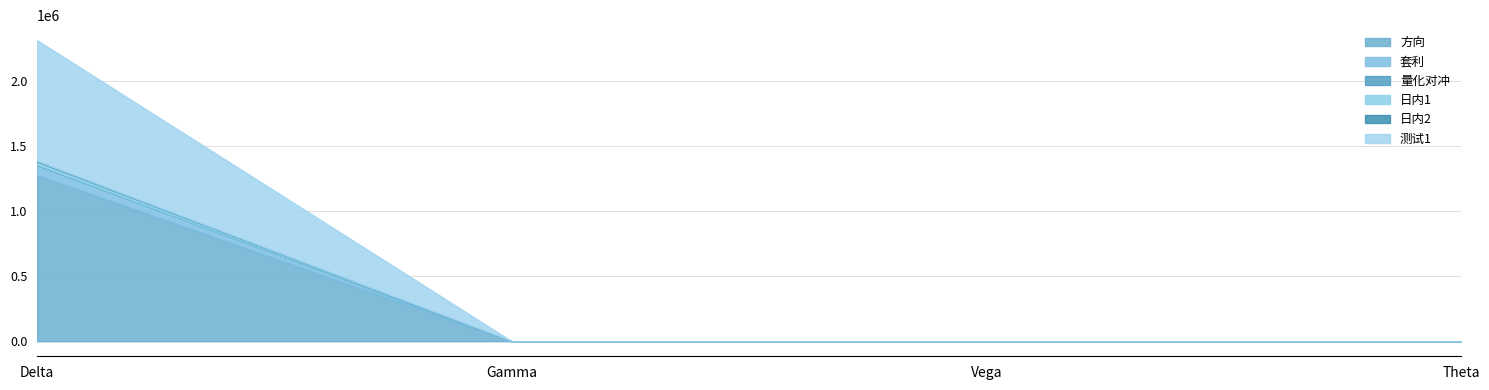

The value of 套利 at Gamma is 39048.8. True or false?

False